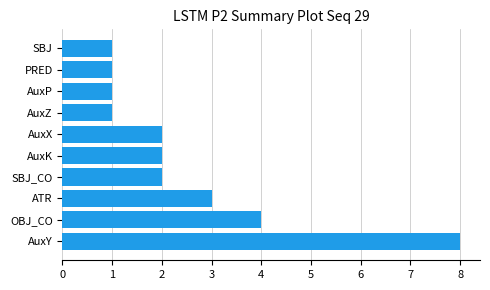

Reading bottom to top, extract all data points from this chart.

8	4	3	2	2	2	1	1	1	1